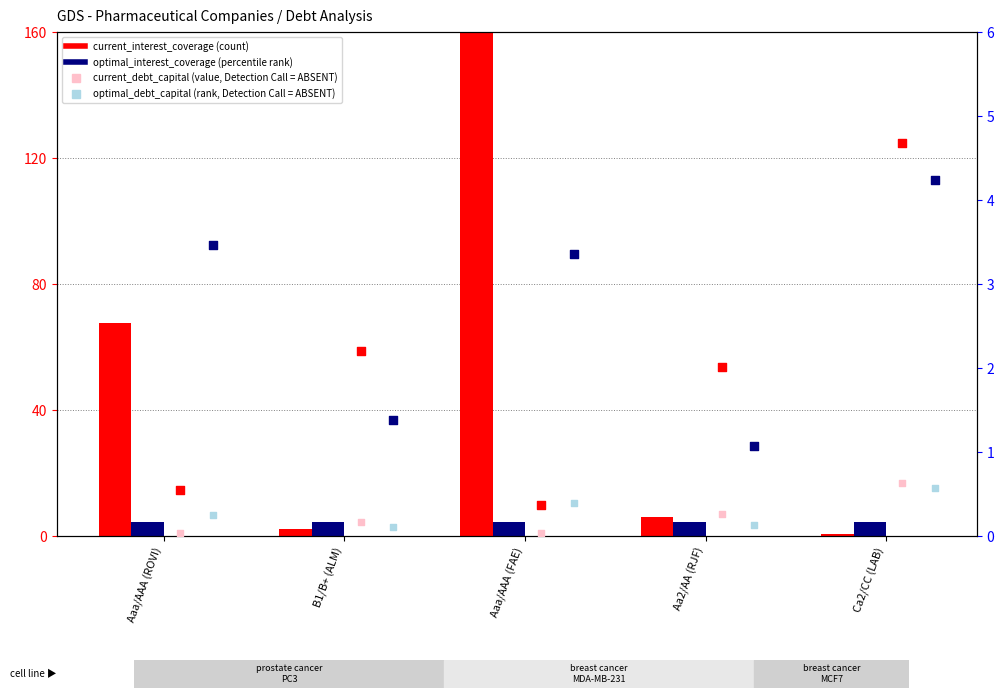

At which category is the sum across all series the highest?

Aaa/AAA (FAE)